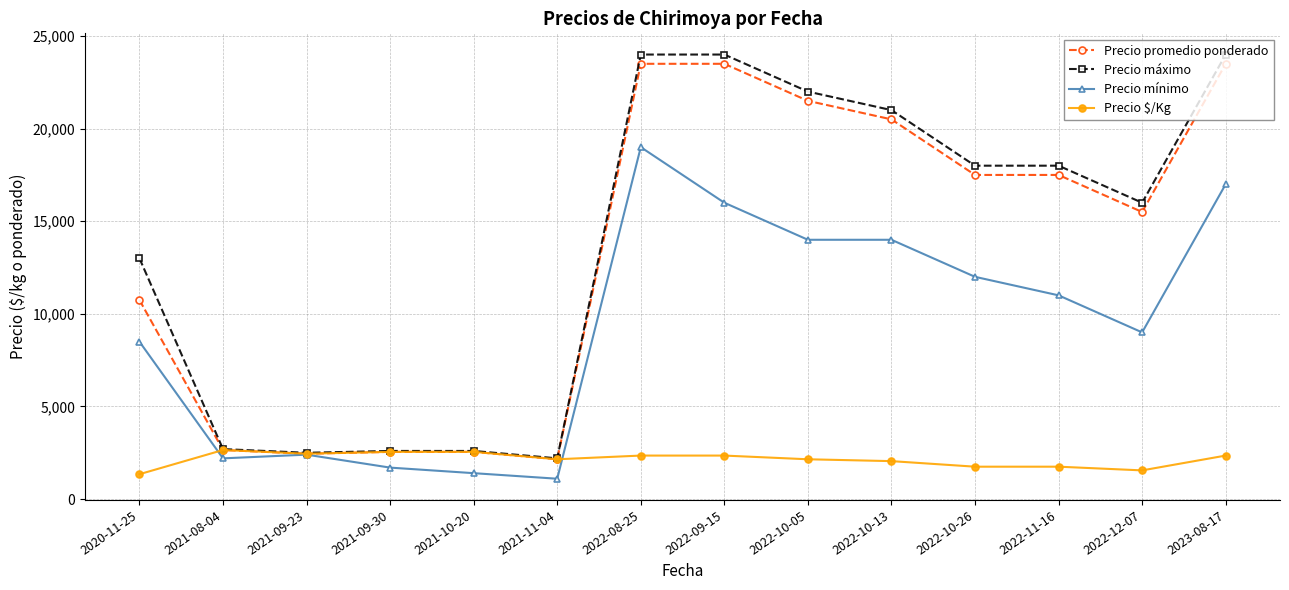

At which label does Precio $/Kg reach its minimum?

2020-11-25